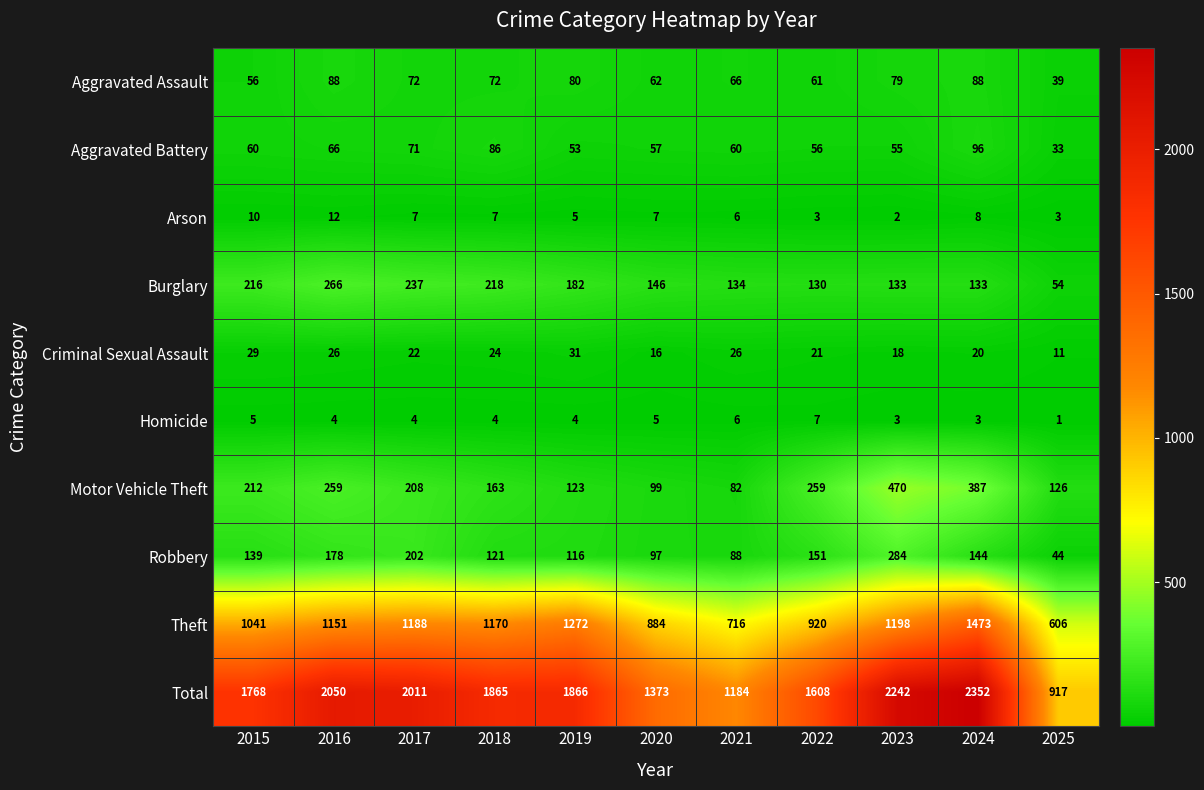

What is the difference between the maximum and minimum values in the Motor Vehicle Theft series?

388